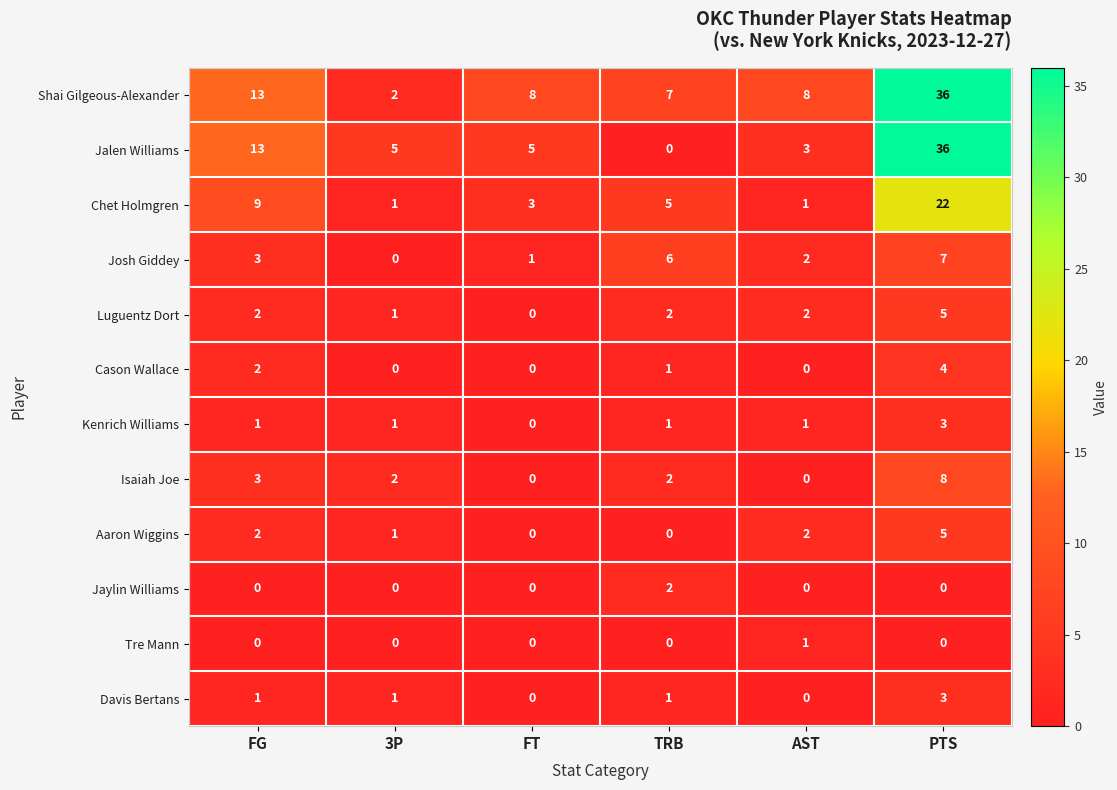

What is the maximum value shown in the chart?

36